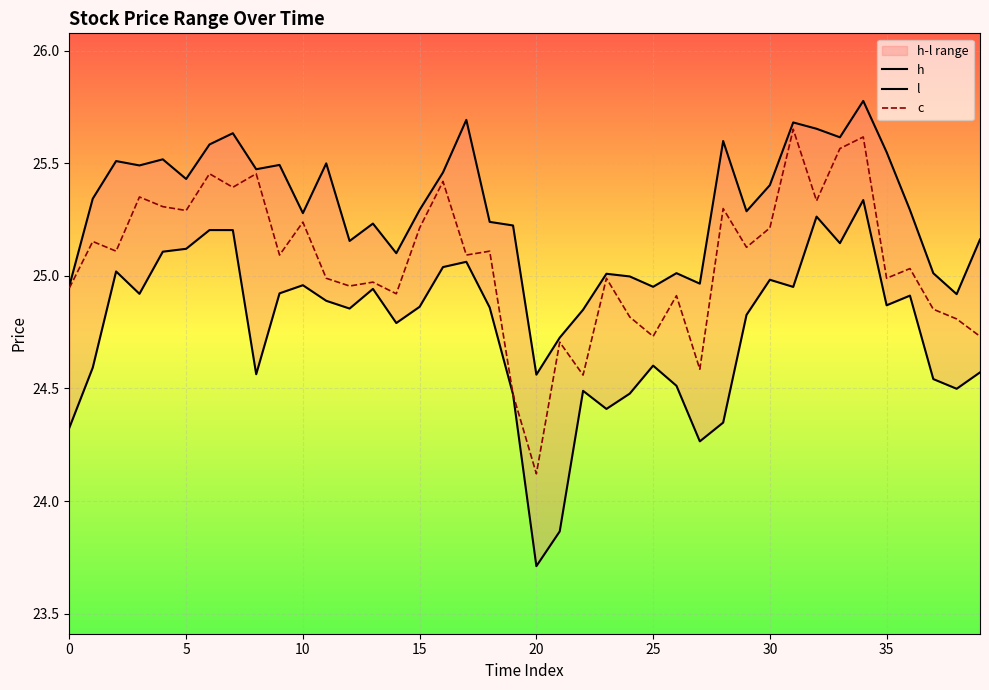

Where is h nearest to the value 25?

24